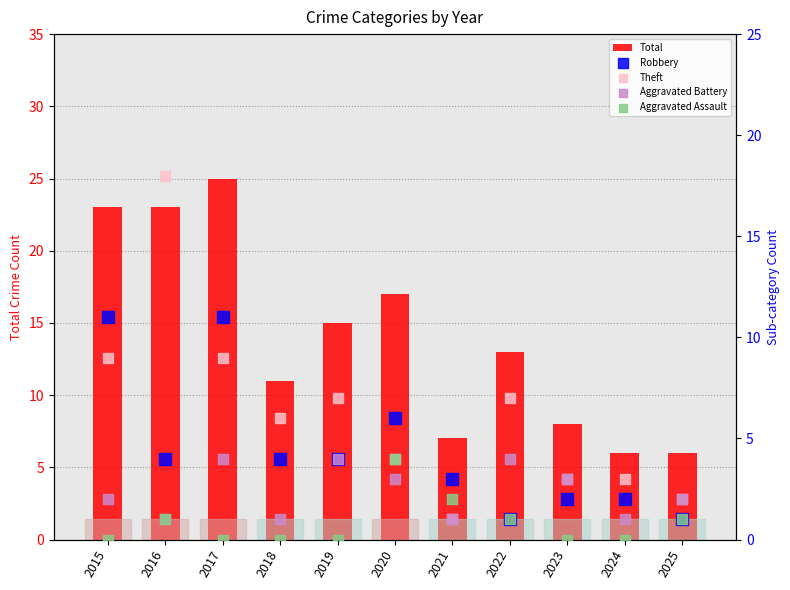

Which series reaches the minimum Y coordinate?

Aggravated Assault